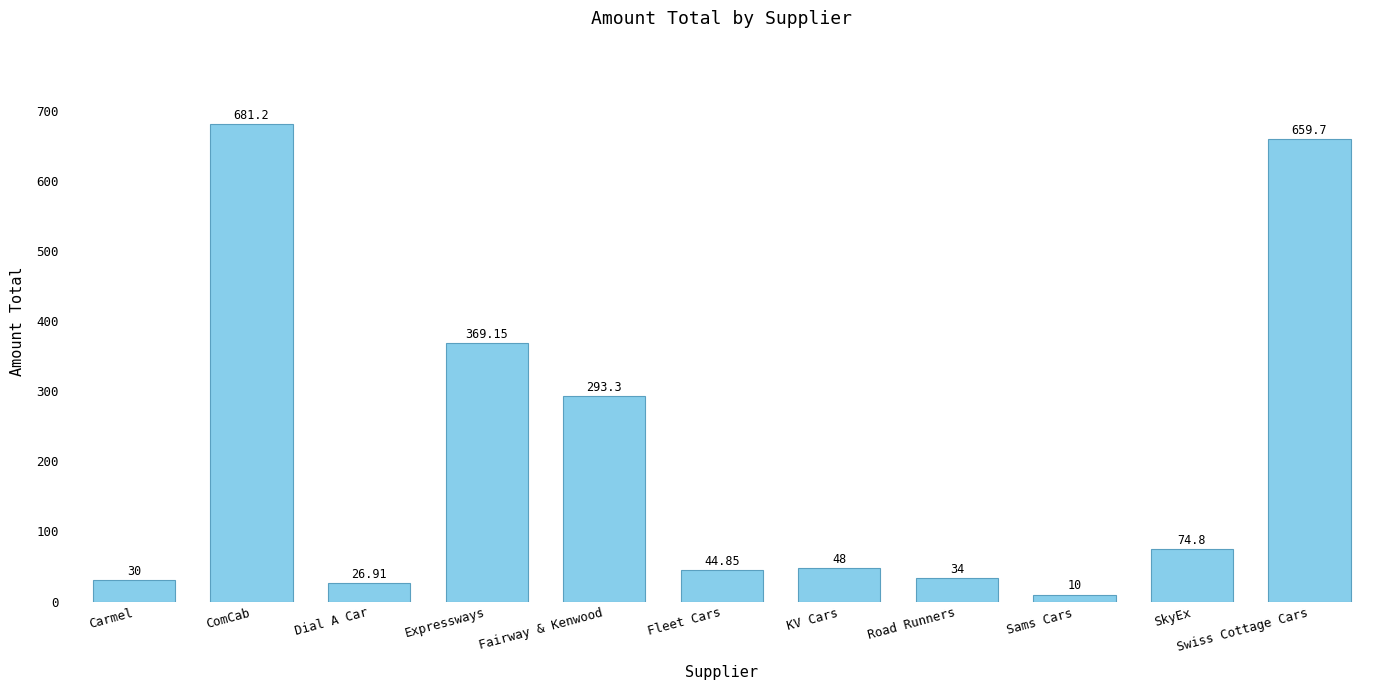

What position from the right is Sams Cars?

3